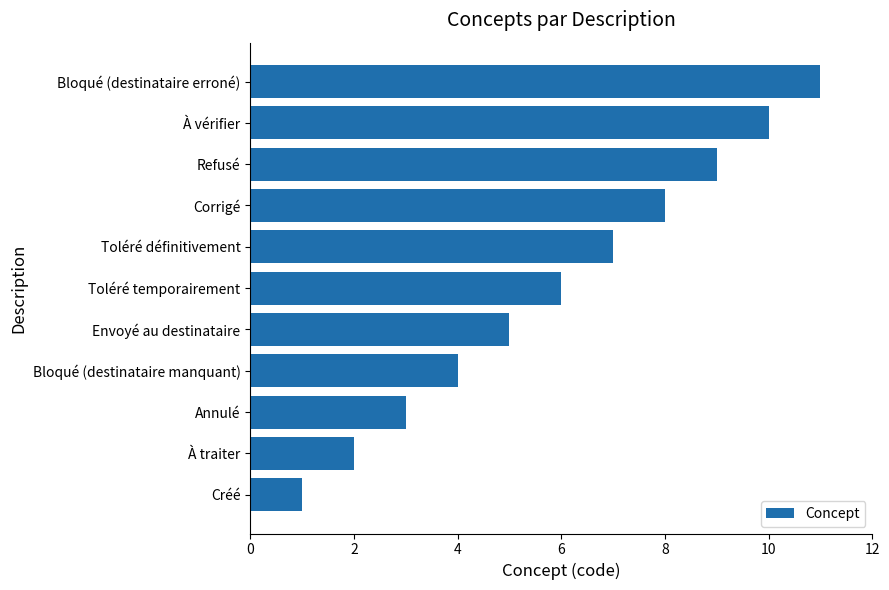

Which label corresponds to the largest value in the chart?

Bloqué (destinataire erroné)